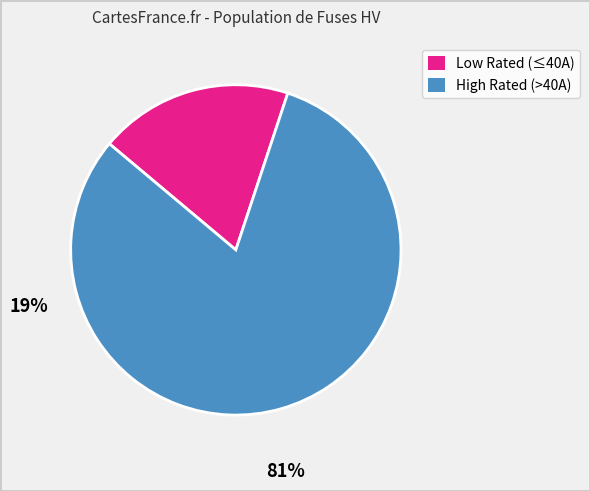

Is there a majority slice in this chart?

Yes